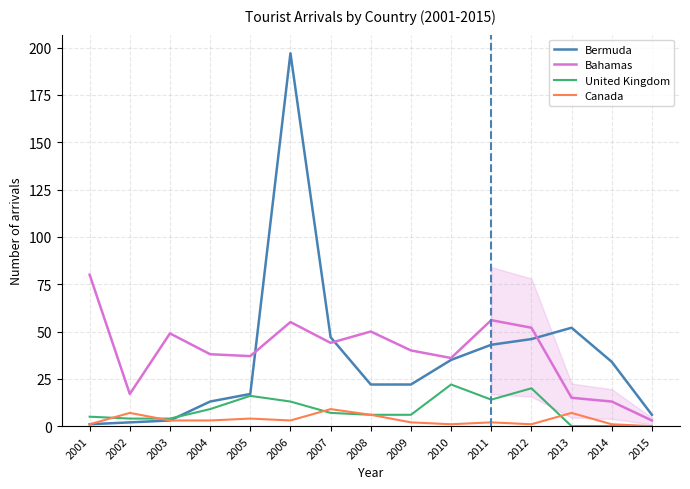

At which label does Bahamas reach its peak?

2001